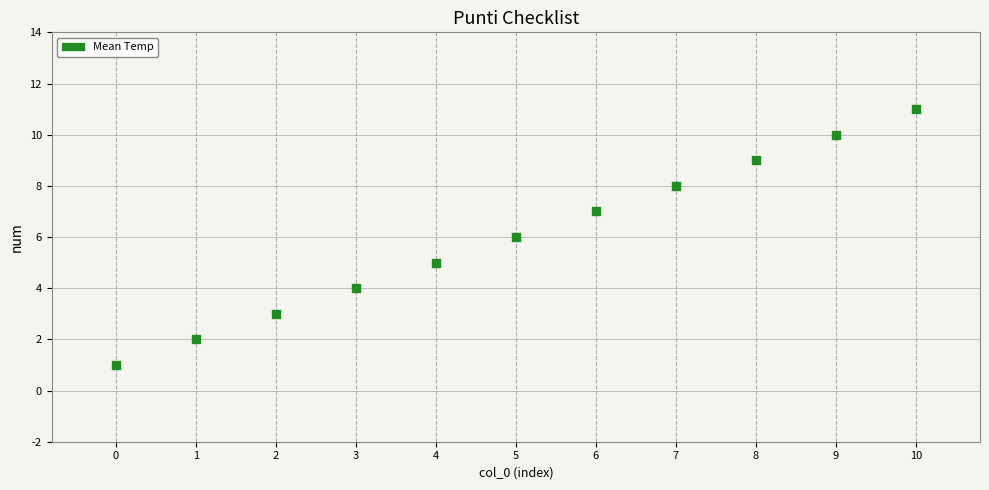

What is the average Y value?

6